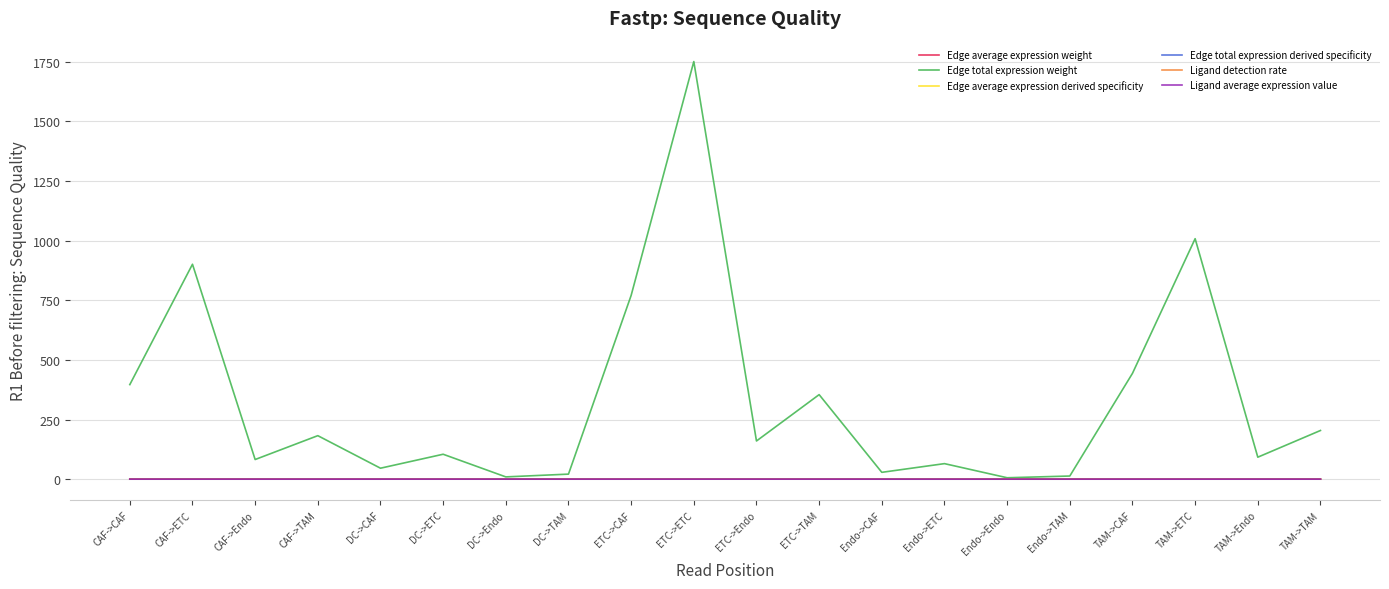

Which category has the highest value across all series?

ETC->ETC